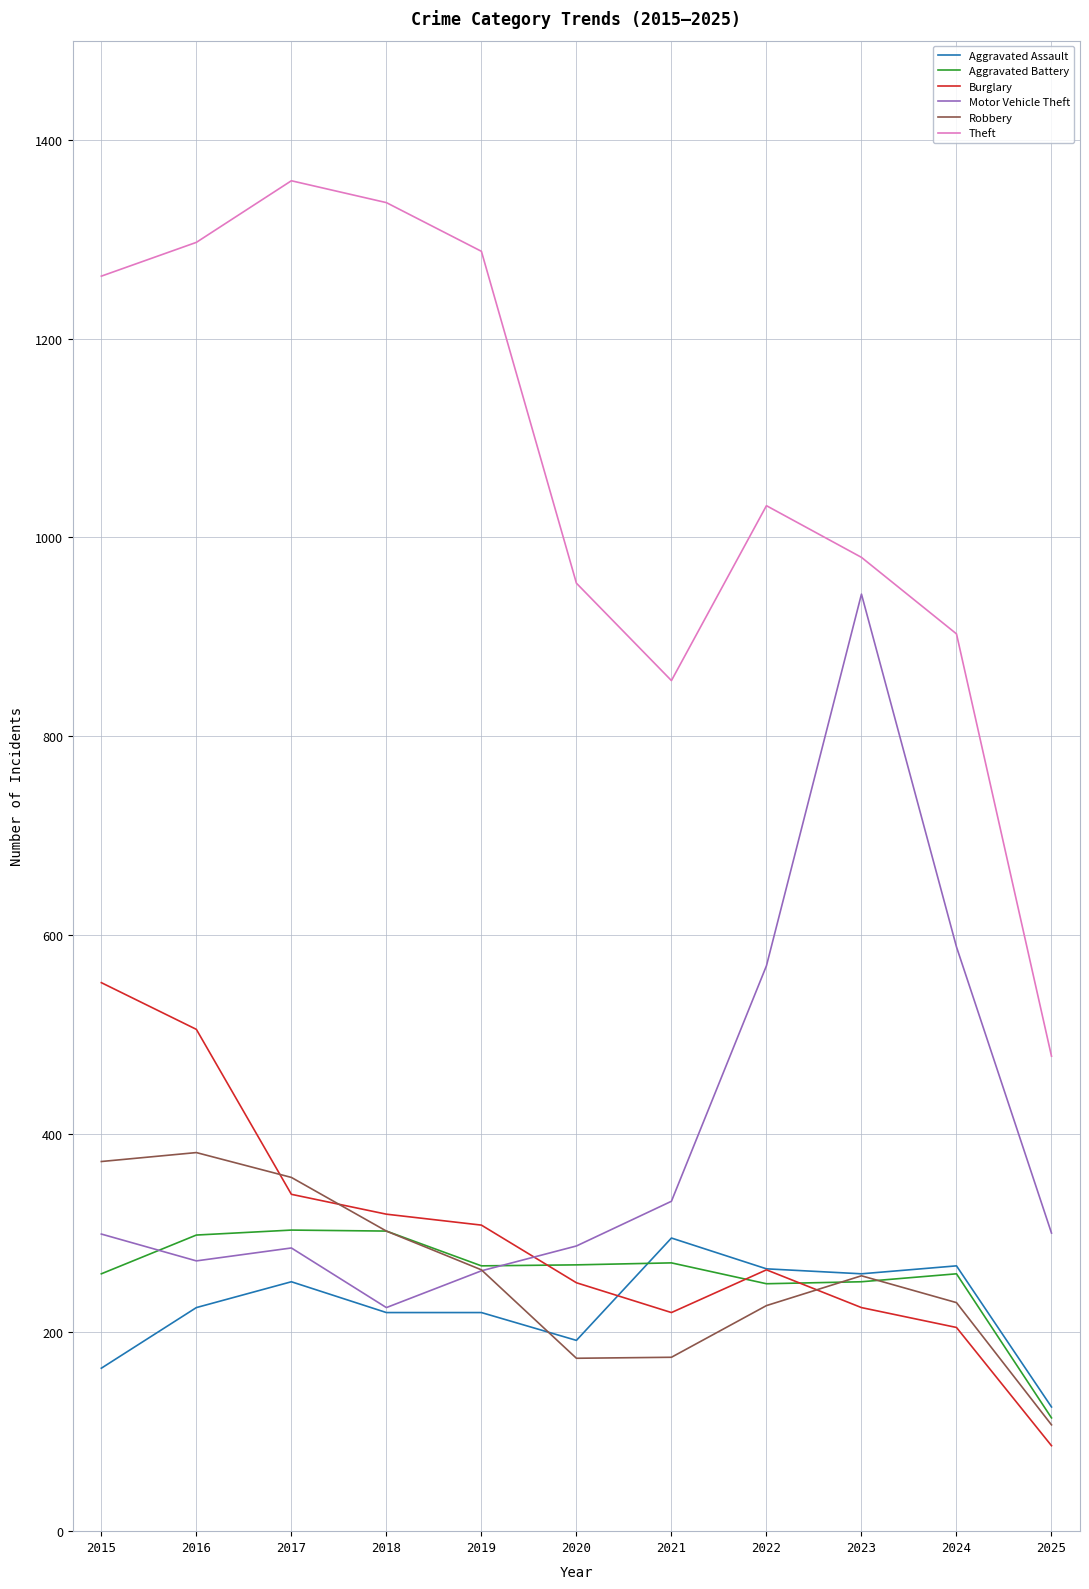

What value does the Aggravated Assault series have at 2023?

259